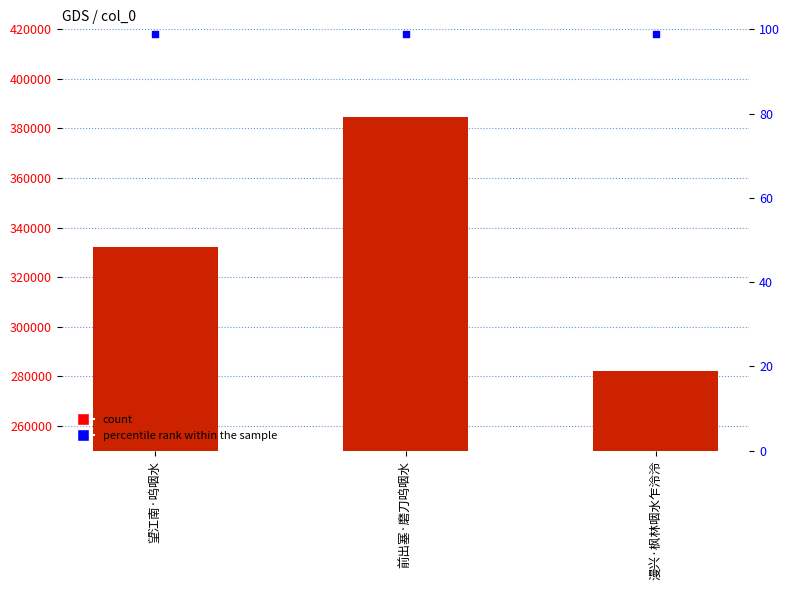

Which series has the largest total across all categories?

col_0